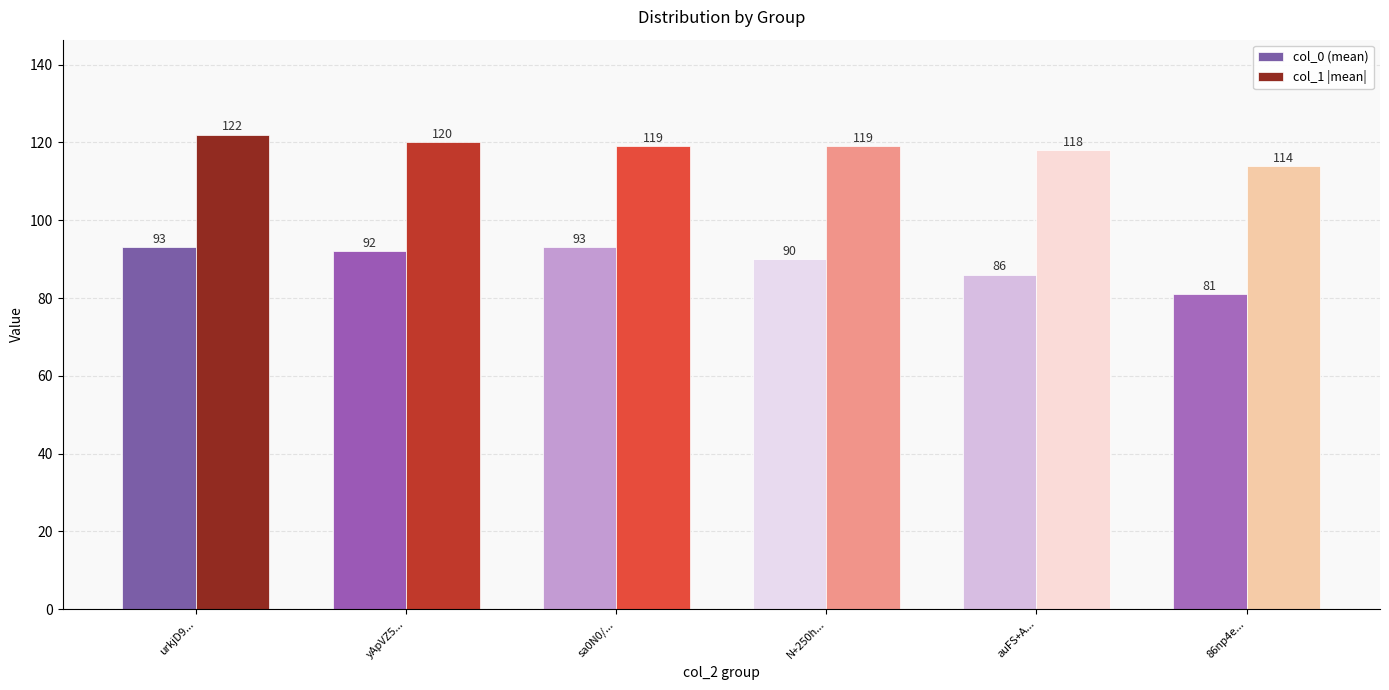

Reading left to right, list all the values displayed in this chart.

col_0 (mean): urkjD9...=93	yApVZ5...=92	sa0N0/...=93	N+250h...=90	auFS+A...=86	86np4e...=81
col_1 |mean|: urkjD9...=122	yApVZ5...=120	sa0N0/...=119	N+250h...=119	auFS+A...=118	86np4e...=114